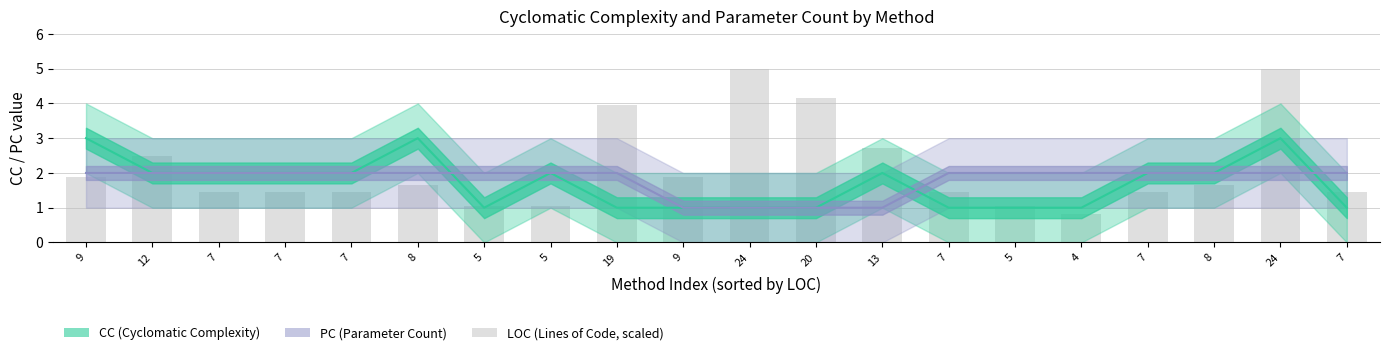

What is the total value across all series at 5?

3